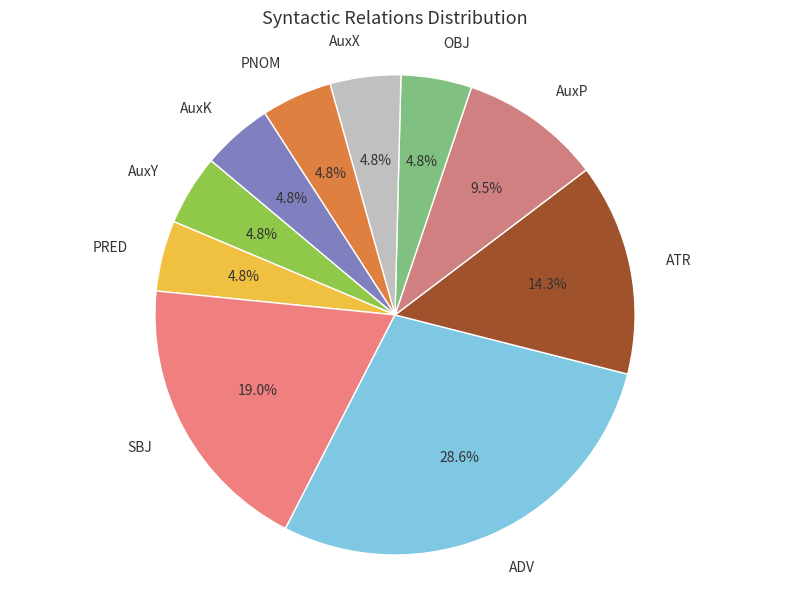

Which has a higher value, AuxP or AuxY?

AuxP